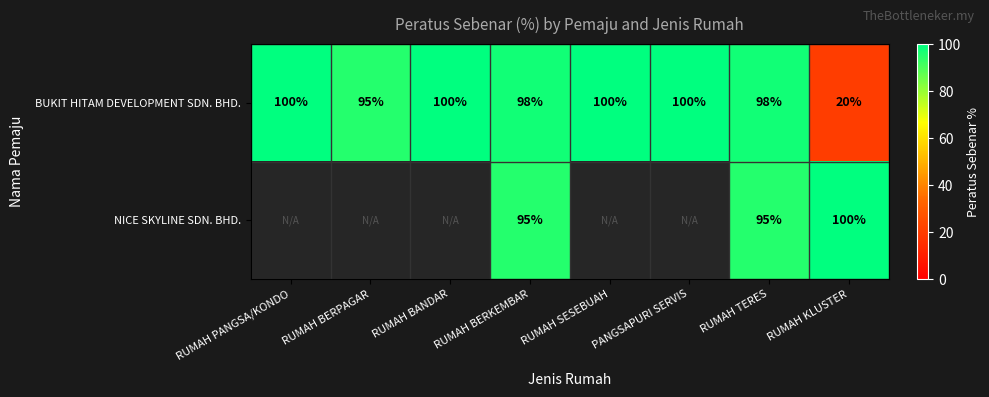

What is the average value of the BUKIT HITAM DEVELOPMENT SDN. BHD. series?

89